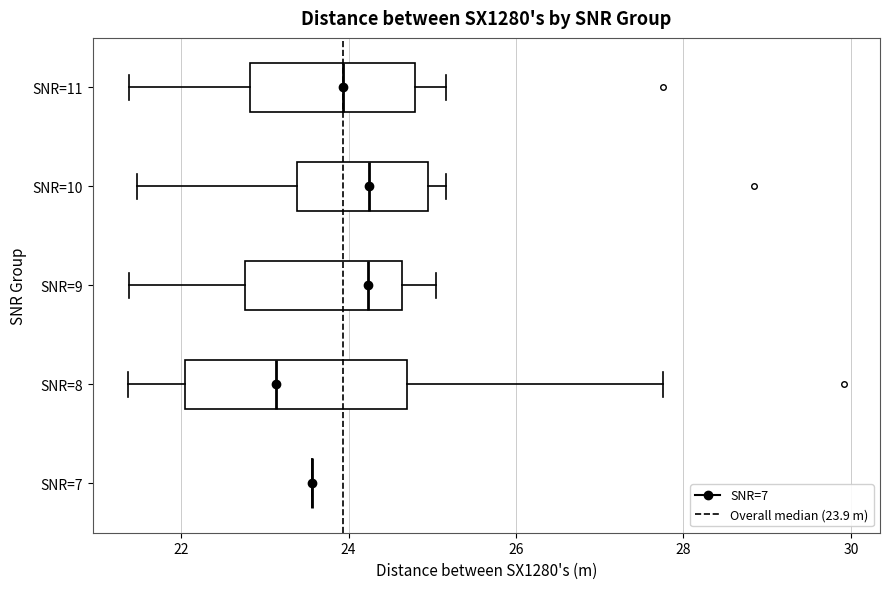

Reading bottom to top, transcribe this box plot: for each box, give where its median line is, the range the box spans, and where its two whiskers end, as read against the x-axis. The values are not printed on the chart, so give them approximately, as read against the axis.

SNR=7: box collapsed to a line at 23.6, whiskers 23.6 to 23.6
SNR=8: median 23.2, box 22.0 to 24.8, whiskers 21.4 to 27.8
SNR=9: median 24.2, box 22.8 to 24.6, whiskers 21.4 to 25.0
SNR=10: median 24.2, box 23.4 to 25.0, whiskers 21.4 to 25.2
SNR=11: median 24.0, box 22.8 to 24.8, whiskers 21.4 to 25.2